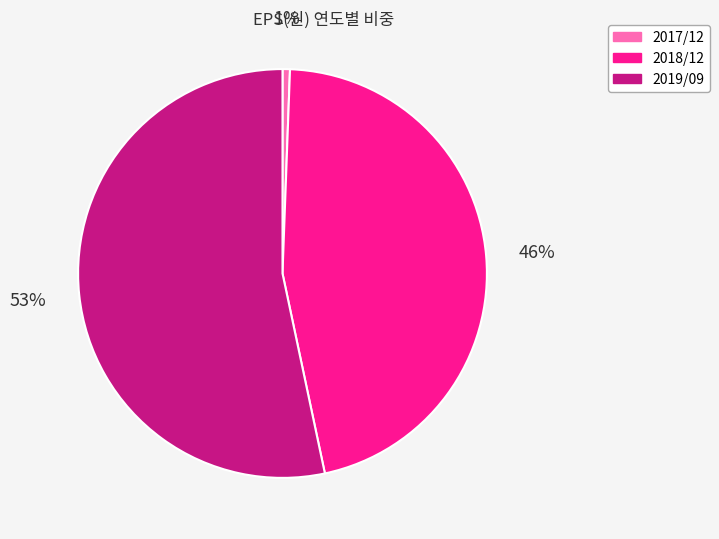

Which slice is the smallest?

2017/12